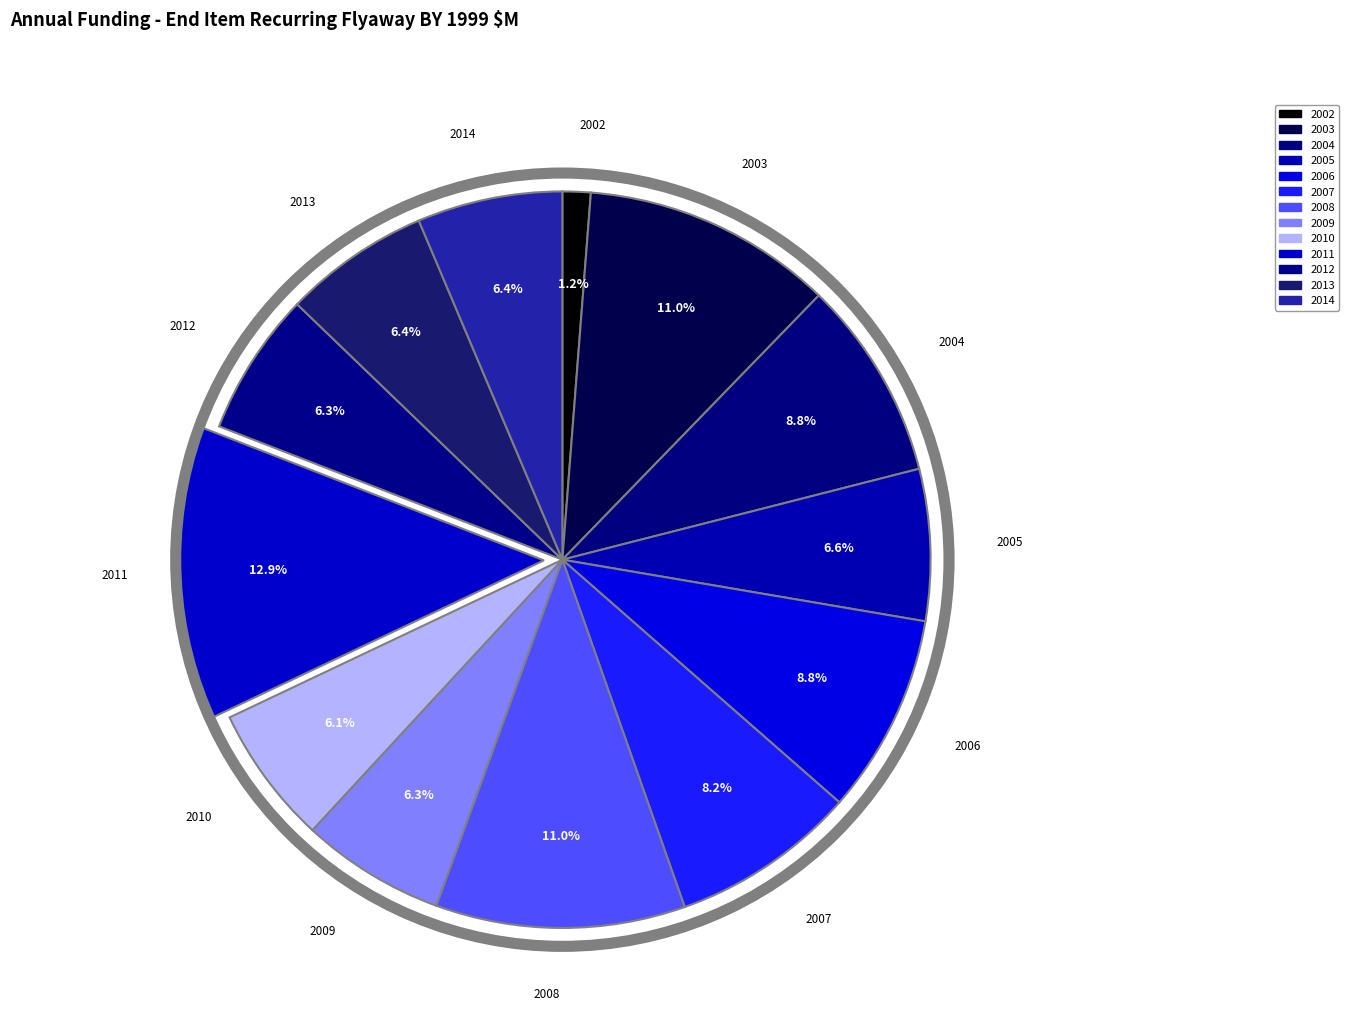

To the nearest percent, what is the difference between the largest and smallest slice percentages?

12%